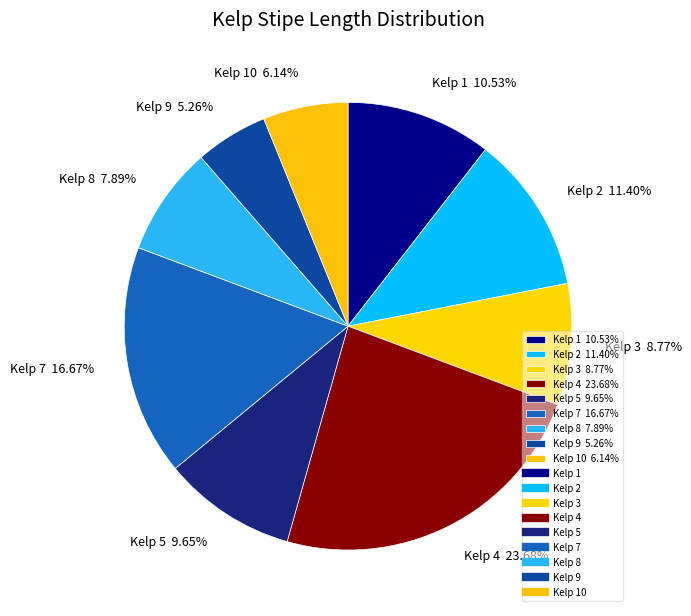

What is the largest slice in the pie chart?

Kelp 4 23.68%